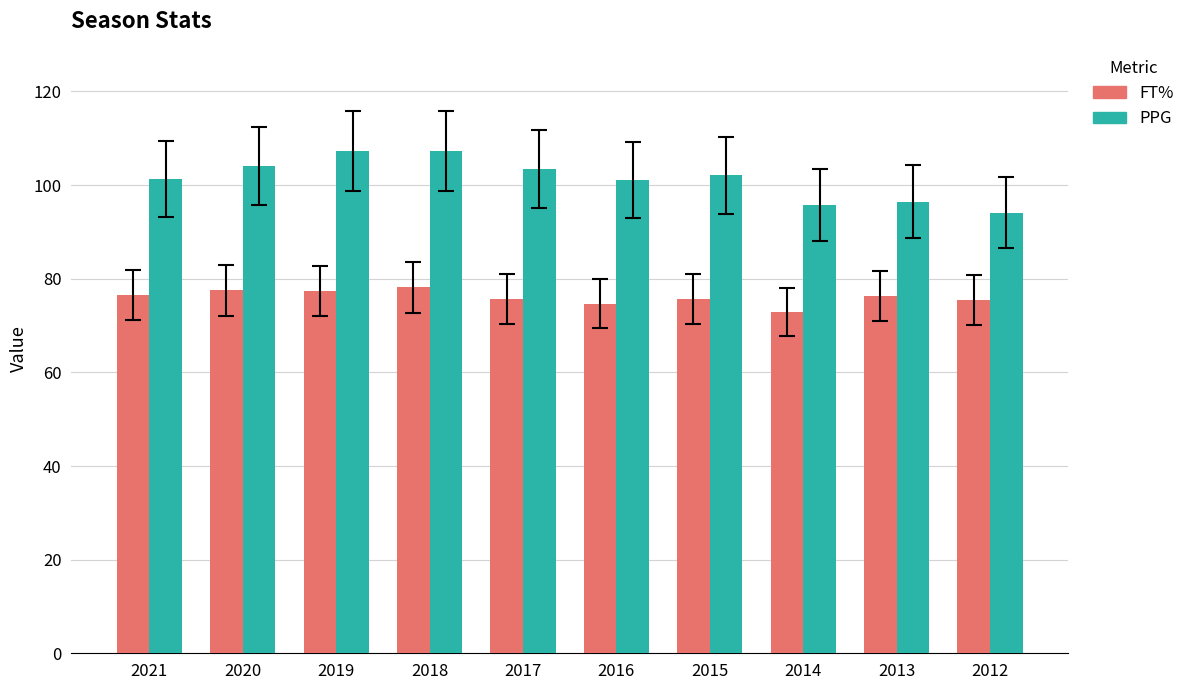

What are all the series names shown in the legend?

FT%, PPG